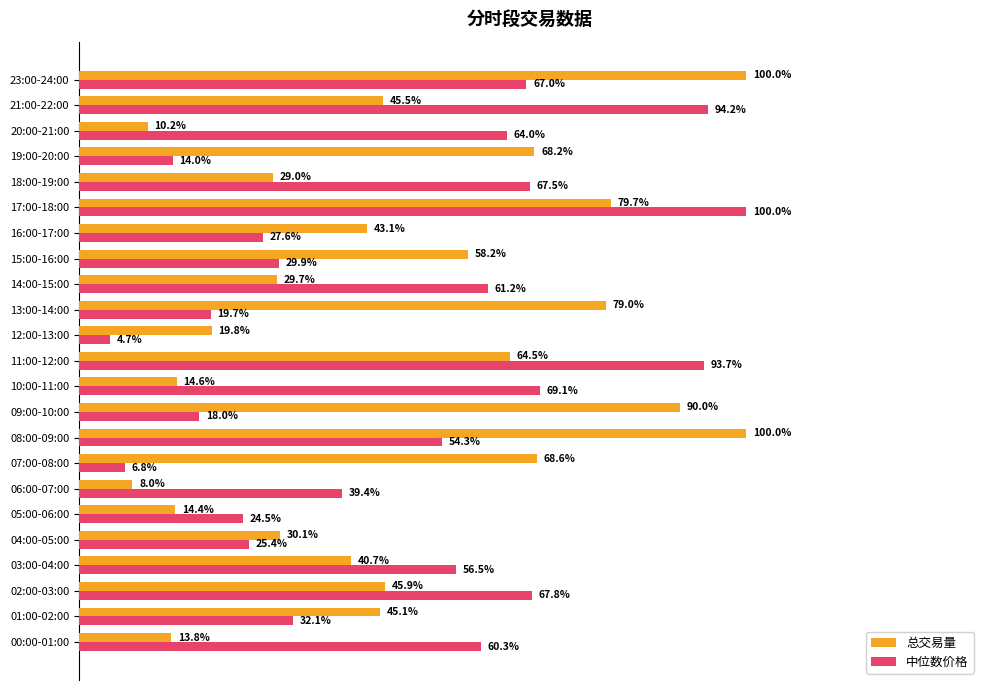

What are all the series names shown in the legend?

总交易量, 中位数价格